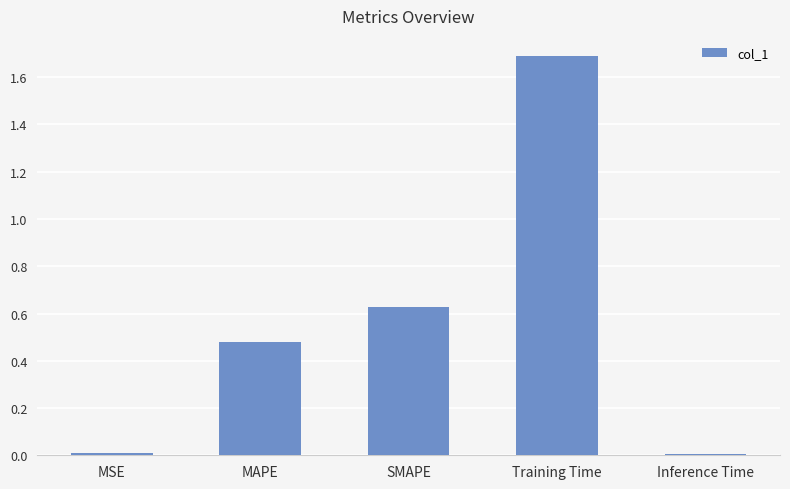

What is the label of the 1st bar from the right?

Inference Time